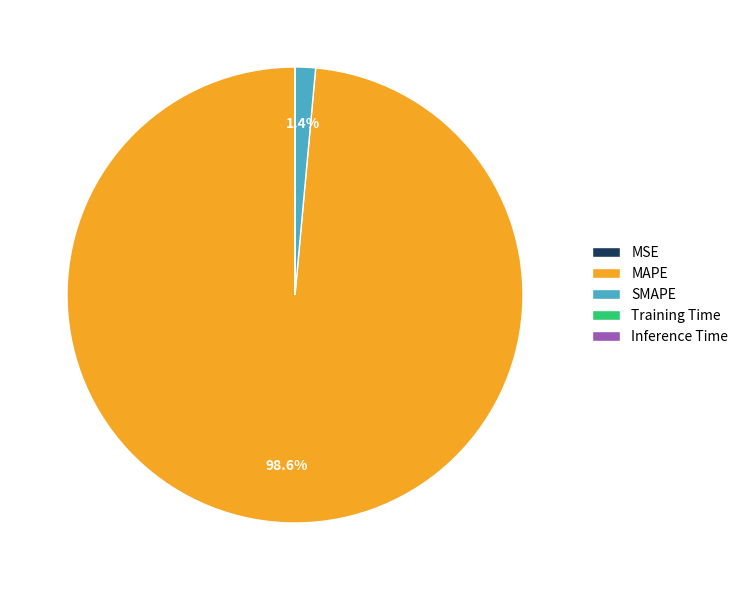

Which category has the biggest portion of the pie?

MAPE